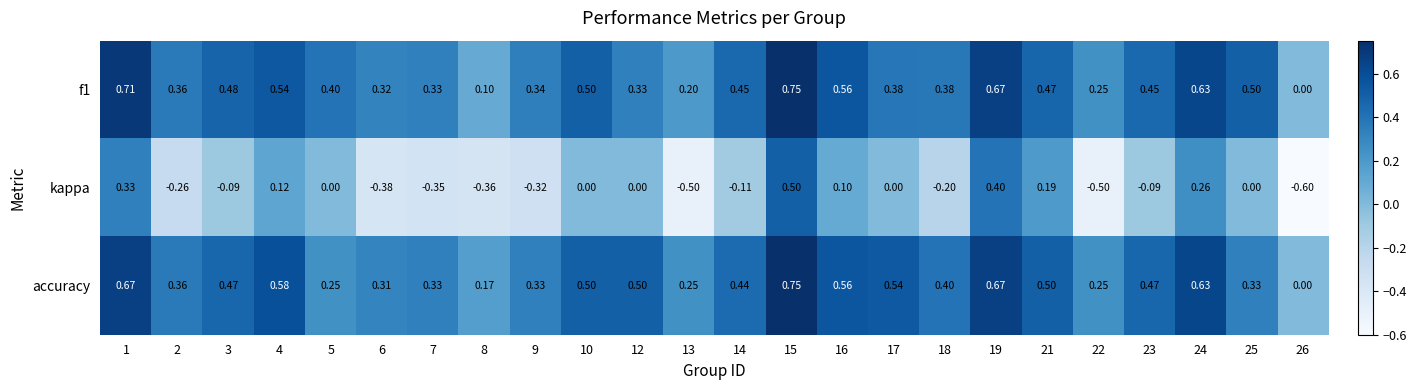

Which series has the largest total across all categories?

accuracy